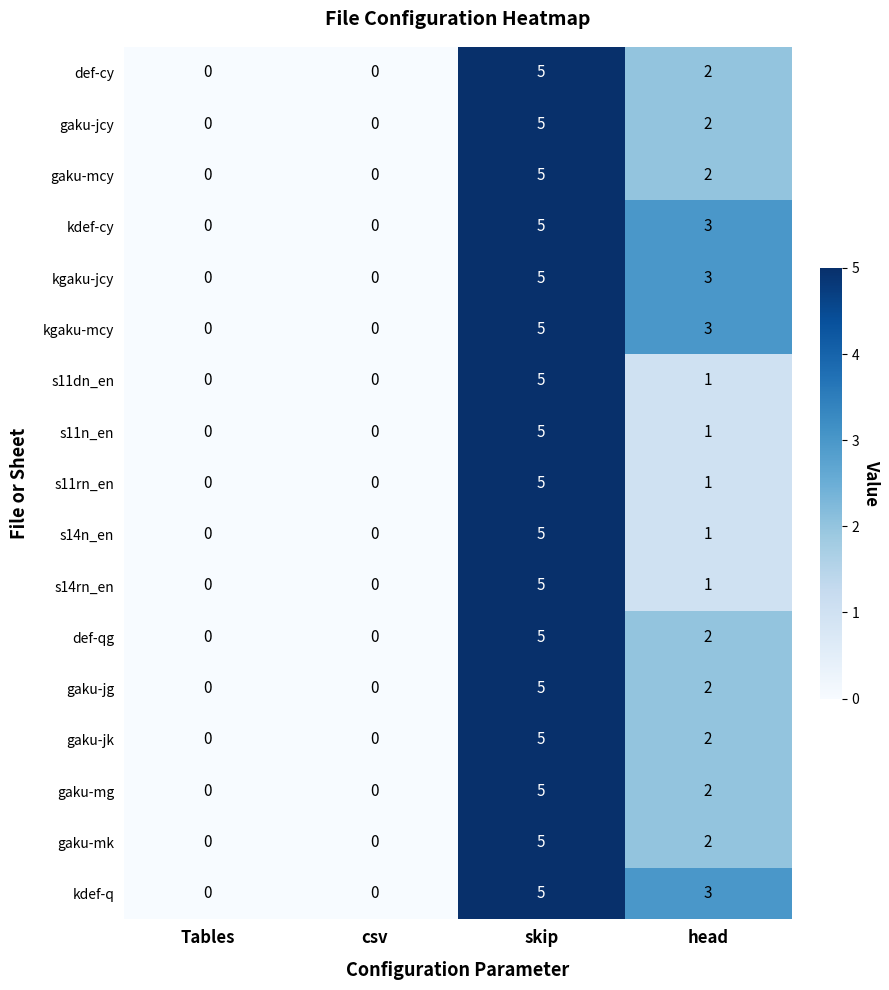

True or false: s14rn_en has a value of 0 at Tables.

True